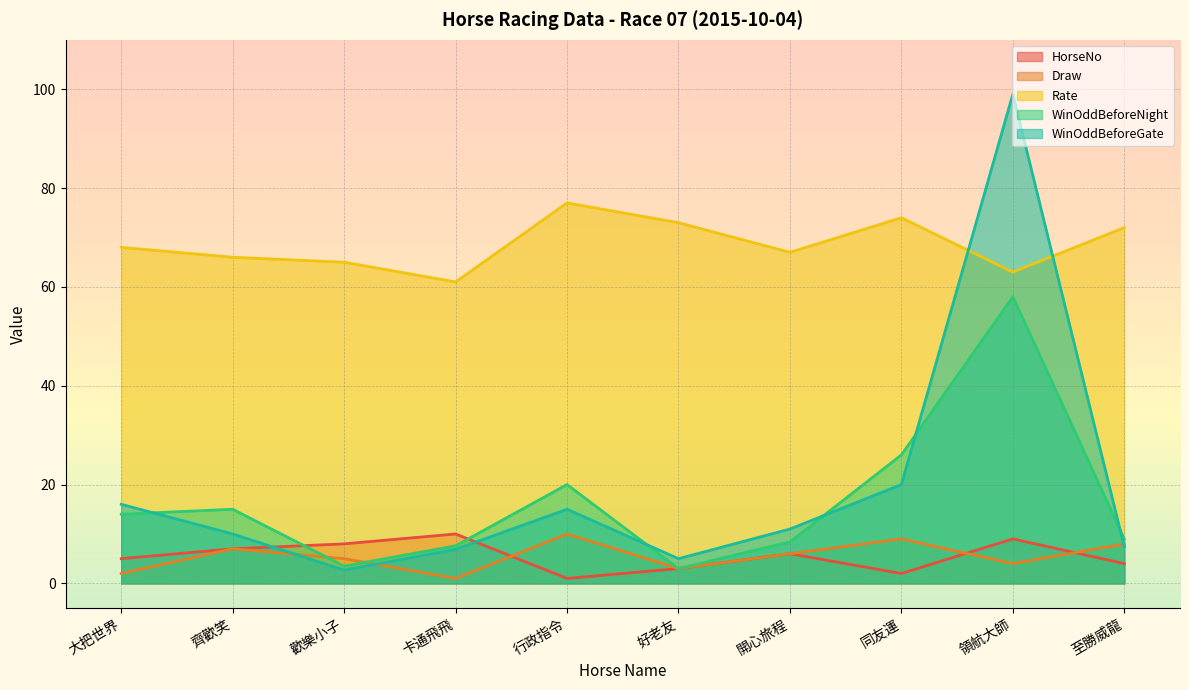

Where is WinOddBeforeGate nearest to the value 50?

同友運